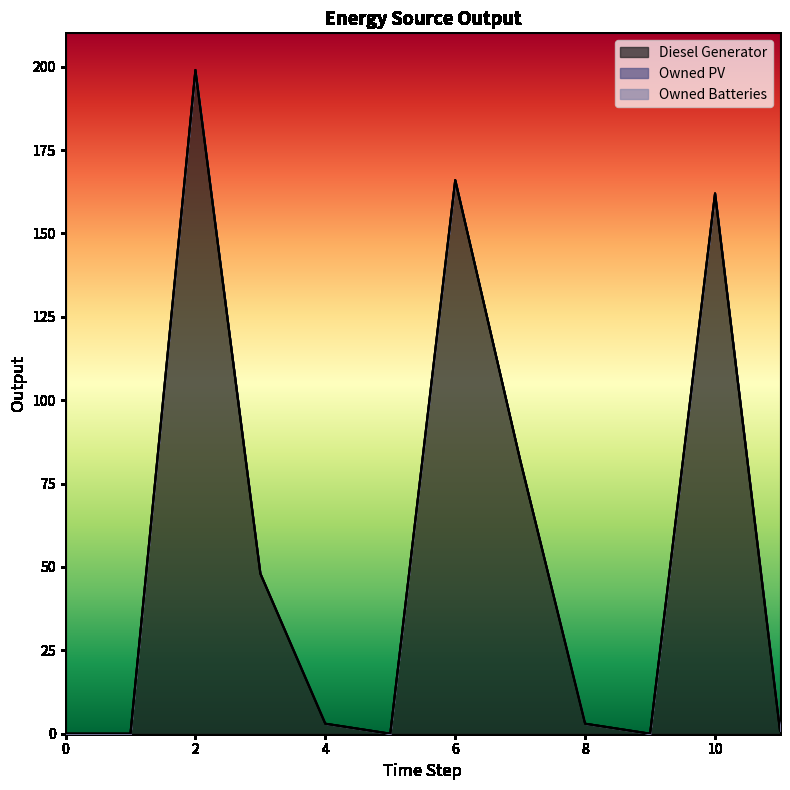

Rank the series at 10 from lowest to highest value.

Owned PV, Owned Batteries, Diesel Generator